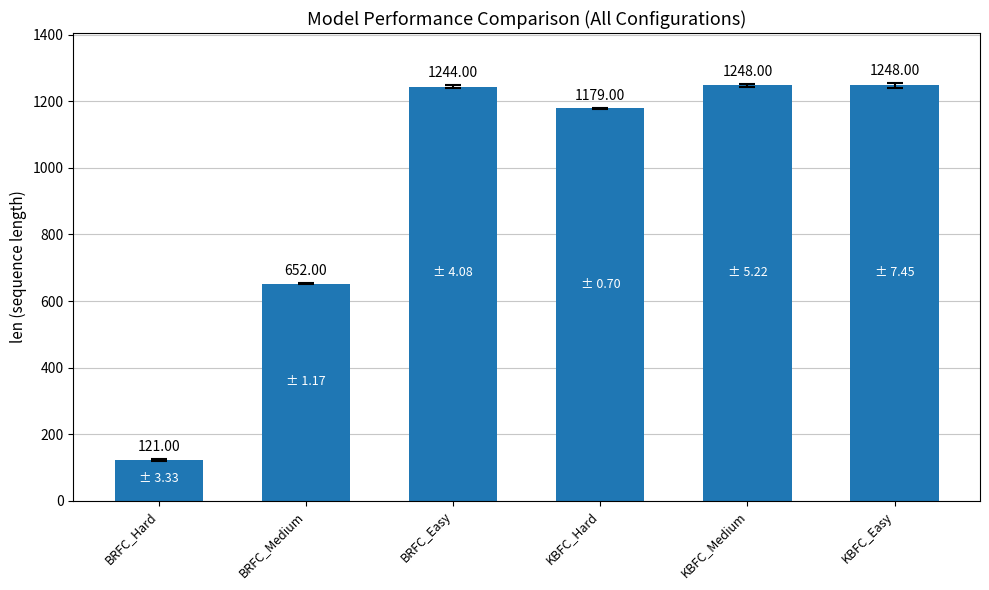

What is the sum of the values at BRFC_Medium and KBFC_Medium?

1900